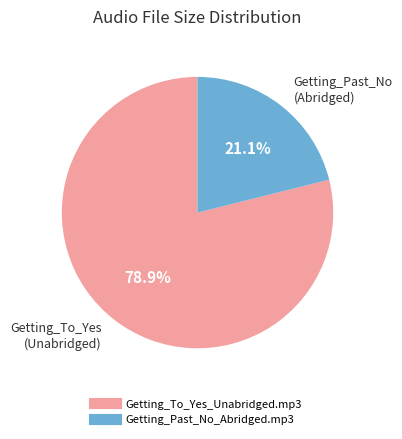

Combined, do Getting_To_Yes_Unabridged.mp3 and Getting_Past_No_Abridged.mp3 account for over 50%?

Yes